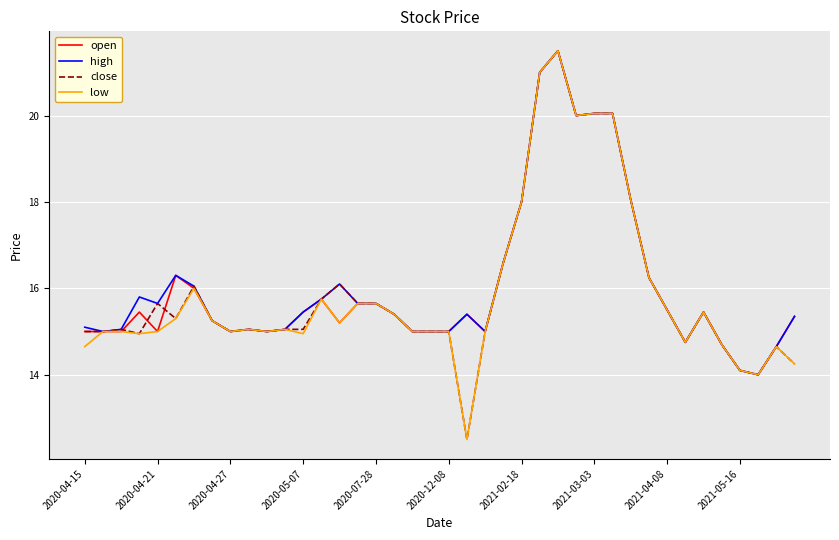

What is the minimum value shown in the chart?

12.5